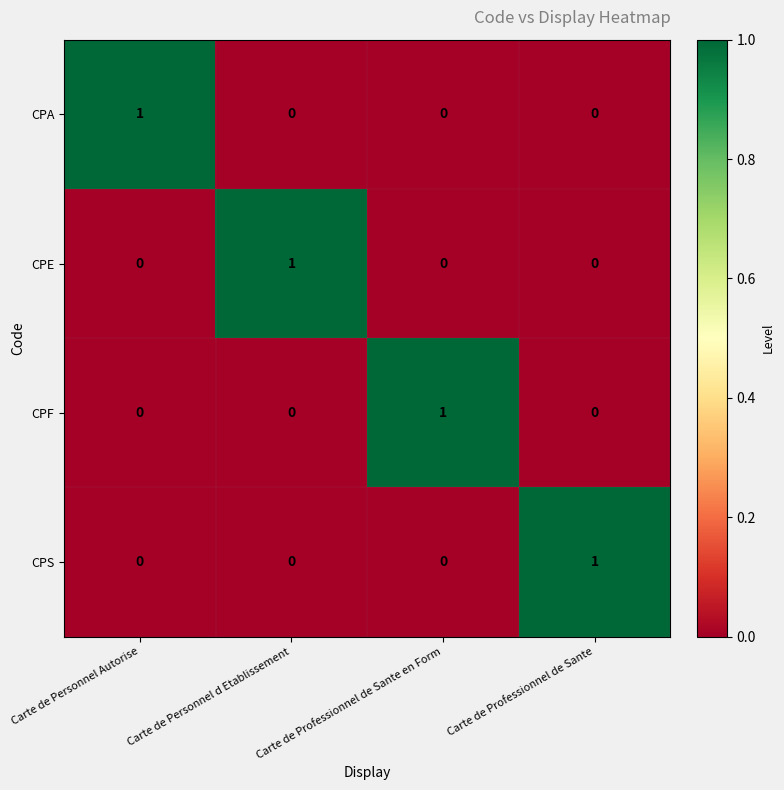

At which label does CPF reach its peak?

Carte de Professionnel de Sante en Form